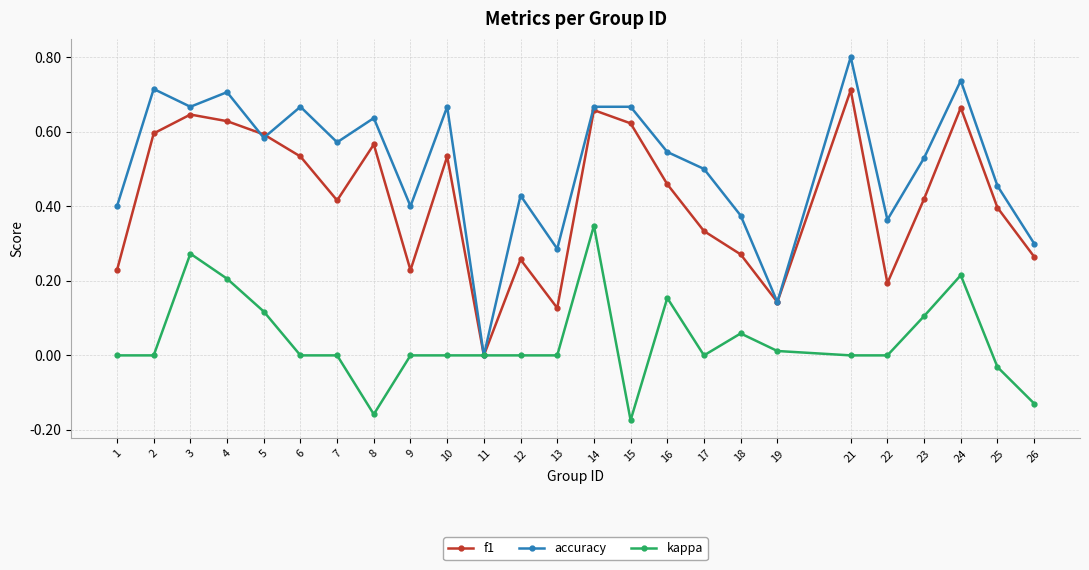

Which category has the lowest value in the kappa series?

15